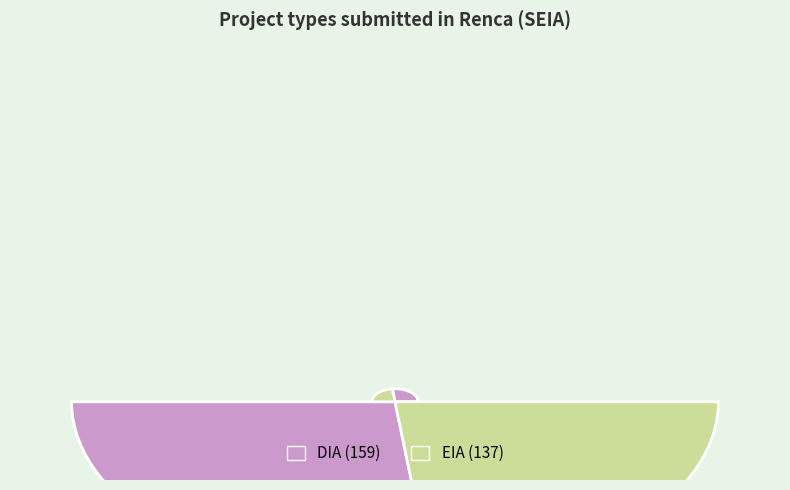

What percentage is NOT represented by DIA?

46.3%